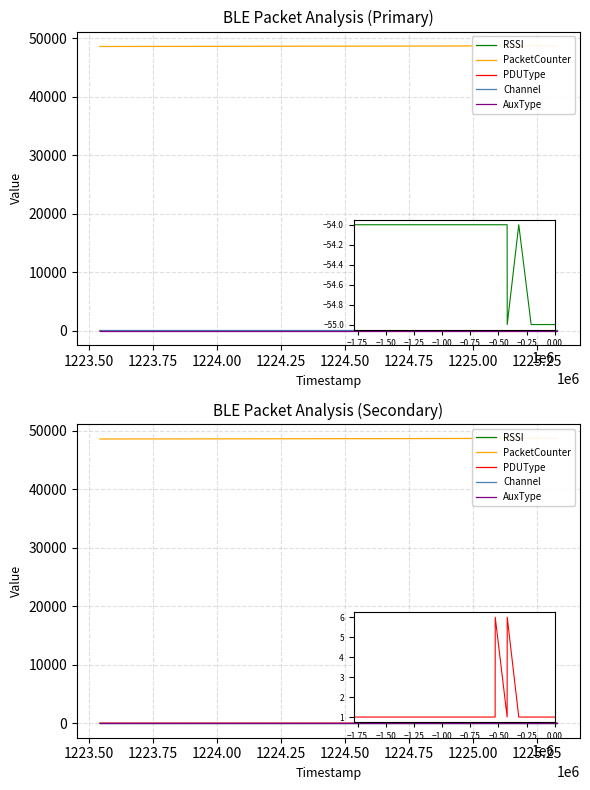

What are all the series names shown in the legend?

RSSI, PacketCounter, PDUType, Channel, AuxType